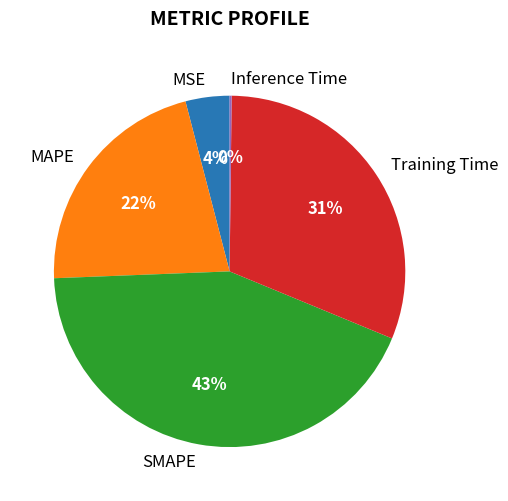

Combined, do SMAPE and MAPE account for over 50%?

Yes